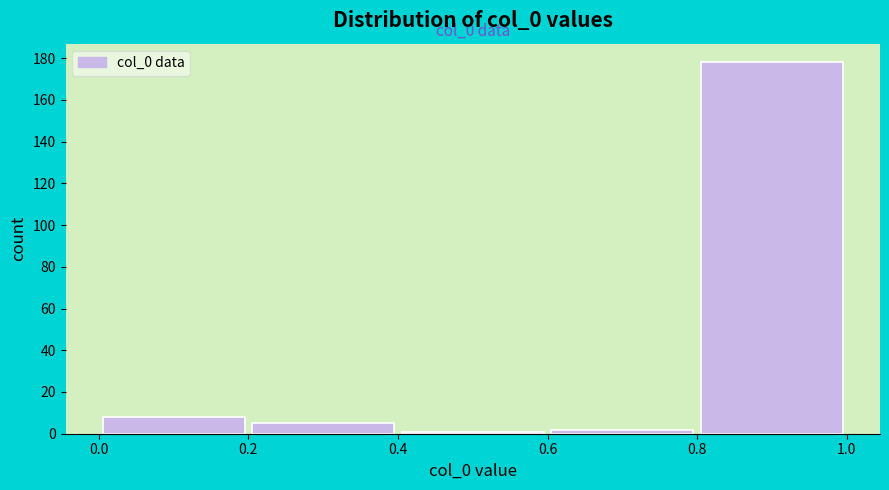

Over which range of the x-axis is the bar tallest?

0.8 to 1.0